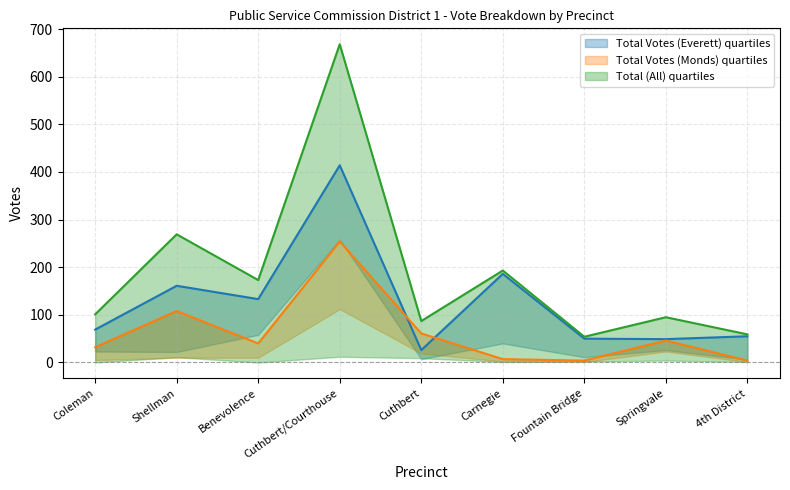

At which category is the sum across all series the highest?

Cuthbert/Courthouse